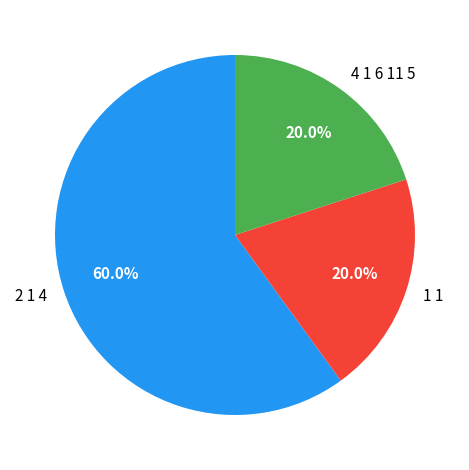

Does 2 1 4 account for over 50% of the chart?

Yes